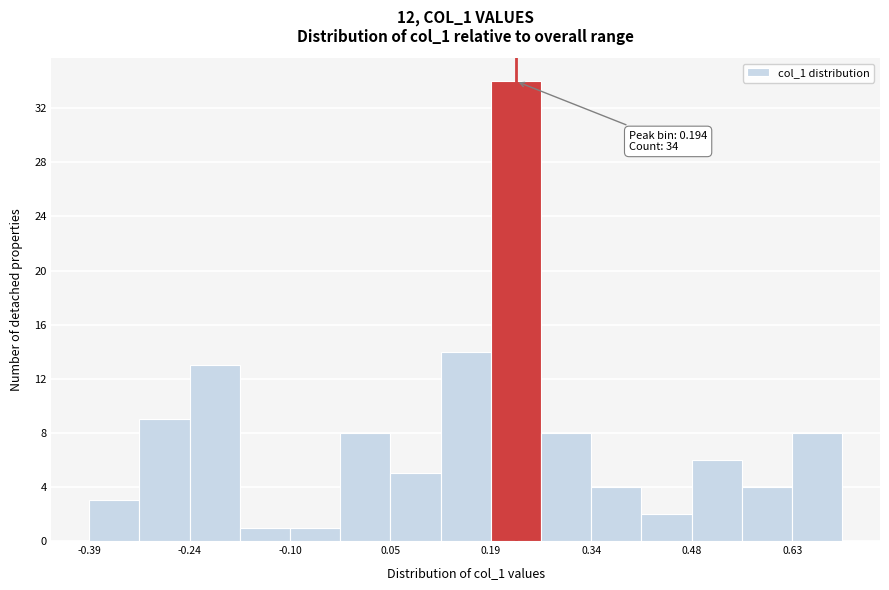

Read against the x-axis, roughly where is the centre of the tallest bar?

0.24